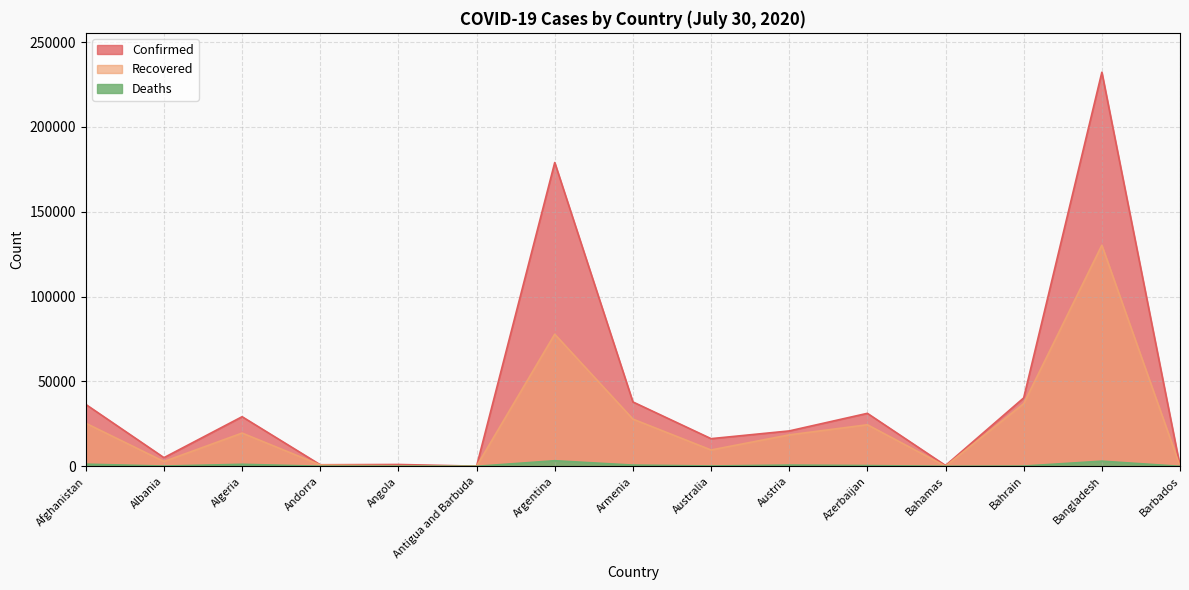

What position from the right is Armenia?

8